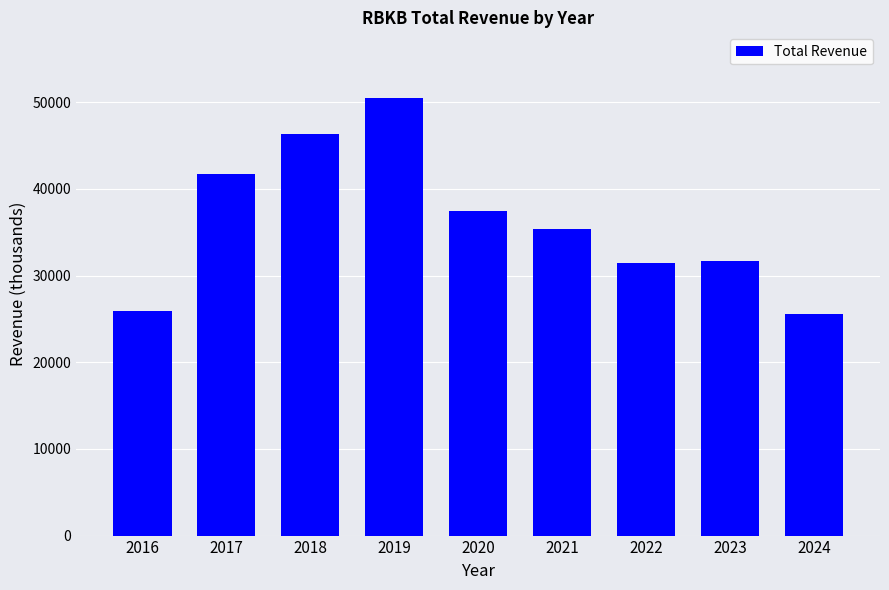

Which category has the highest value across all series?

2019